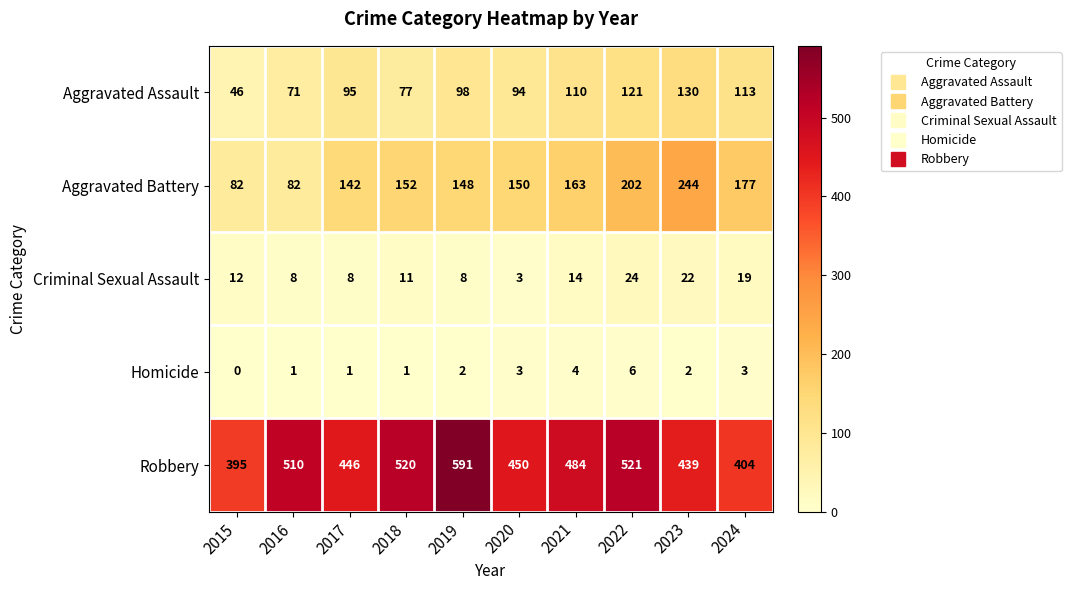

True or false: Aggravated Battery has a value of 237 at 2018.

False